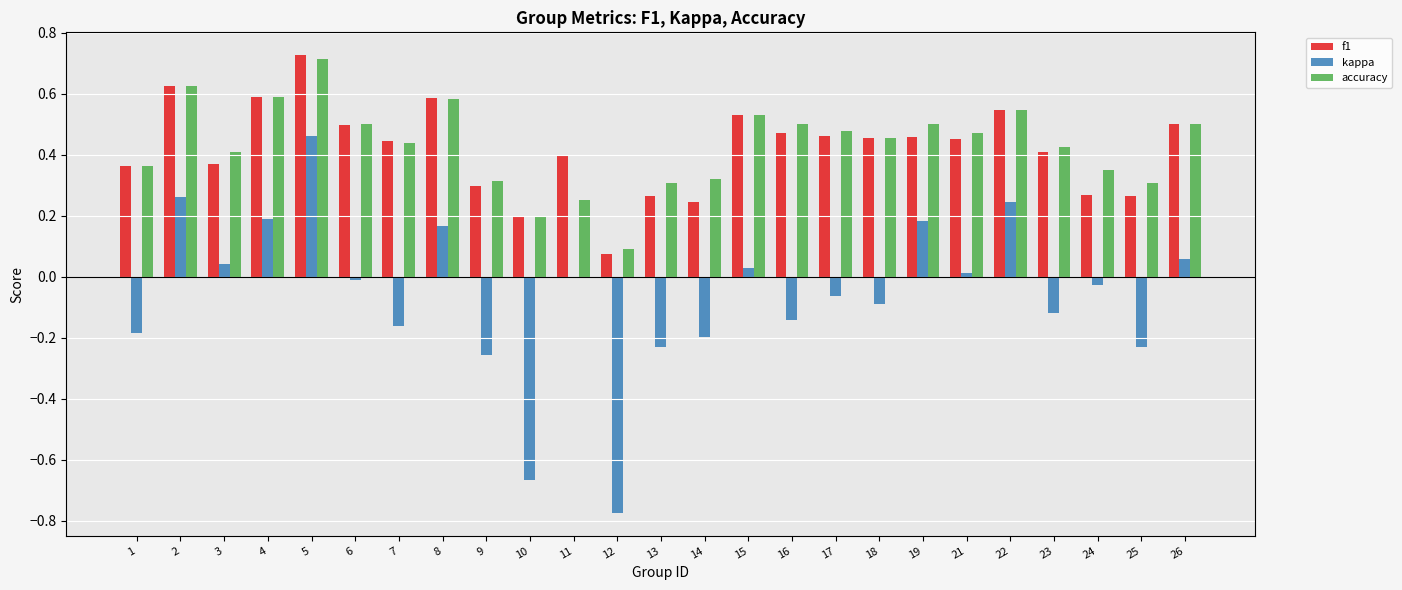

At which category is the sum across all series the highest?

5